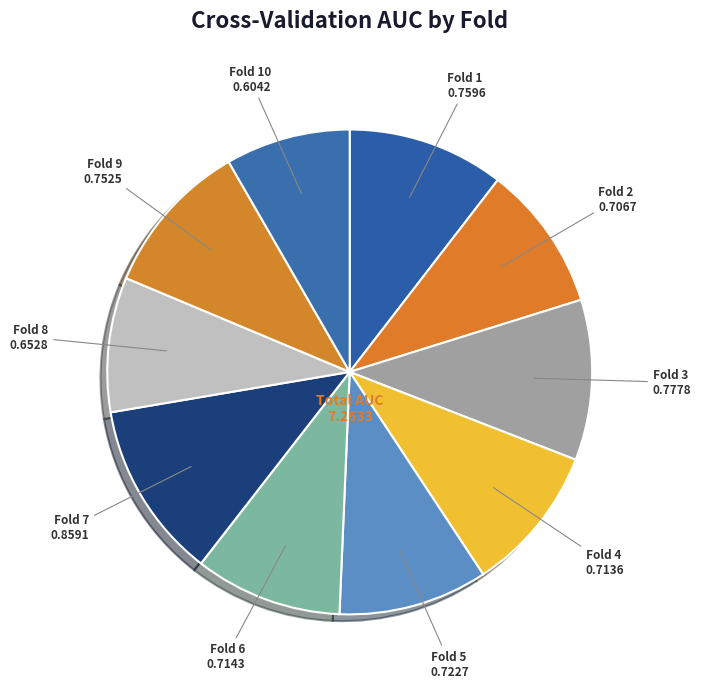

Is the sum of Fold 1 and Fold 6 greater than half?

No